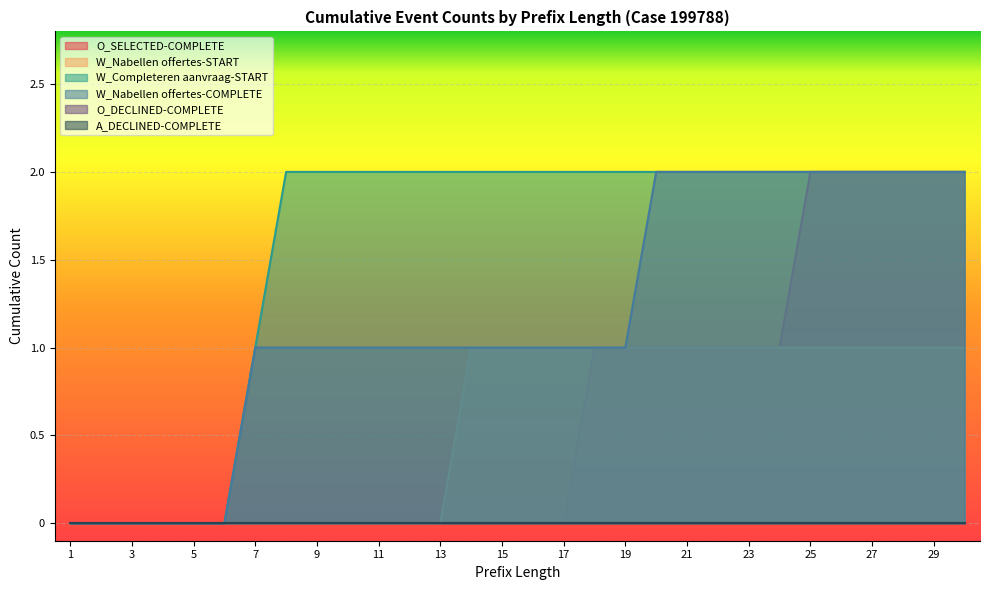

Does the chart display data point markers on the line(s)?

No